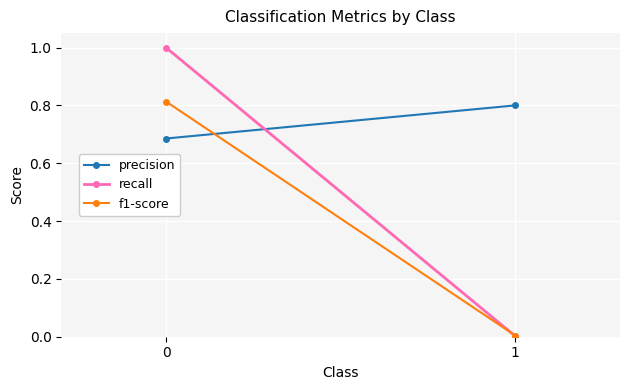

Which series has the largest range (max minus min)?

recall